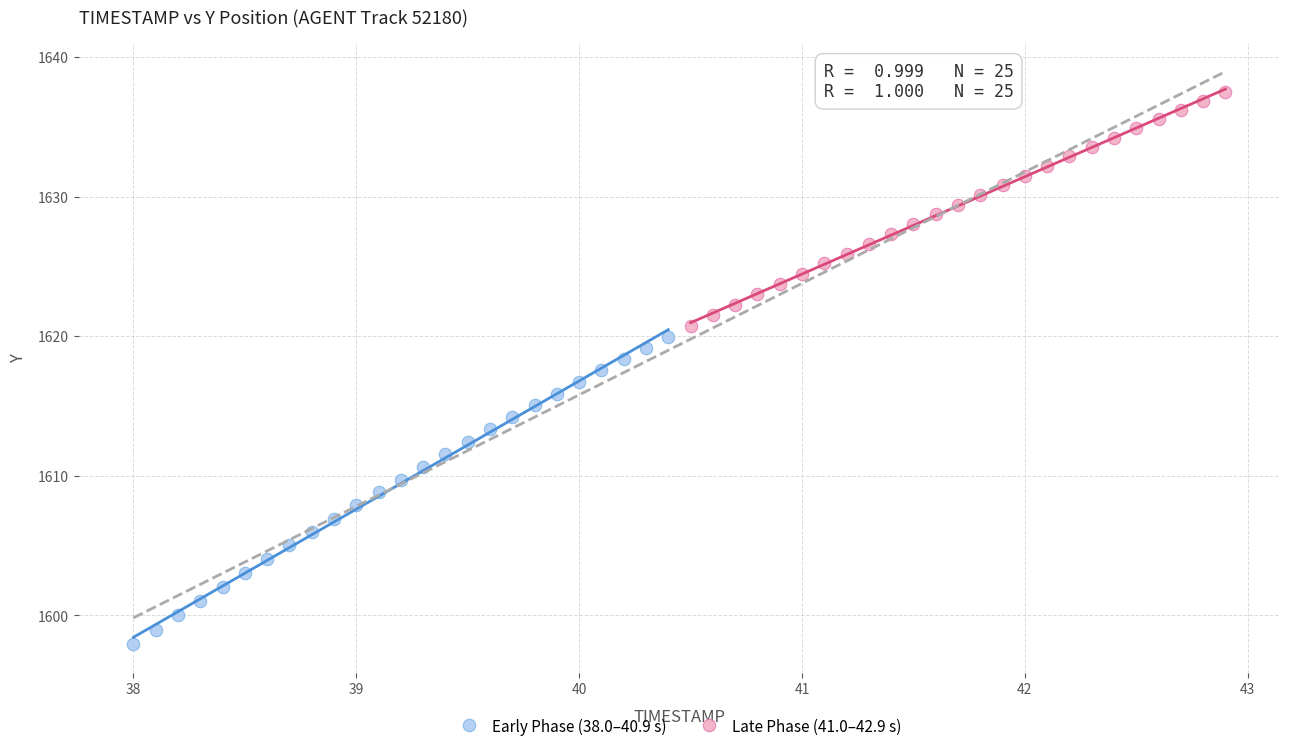

Which series has the widest spread of Y values?

Early Phase (38.0–40.9 s)